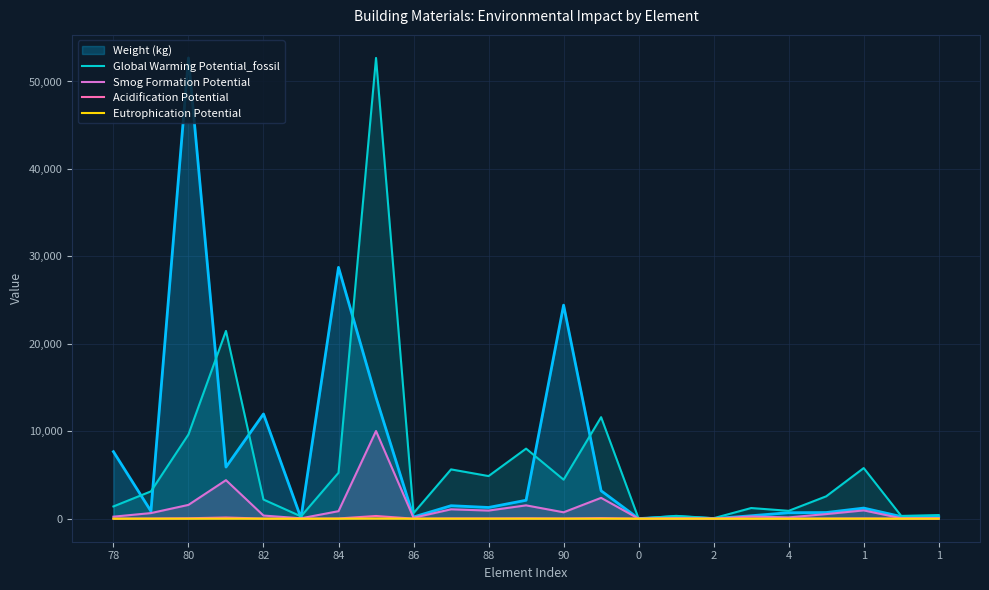

The Smog Formation Potential series shows 15.4 at 2. True or false?

False